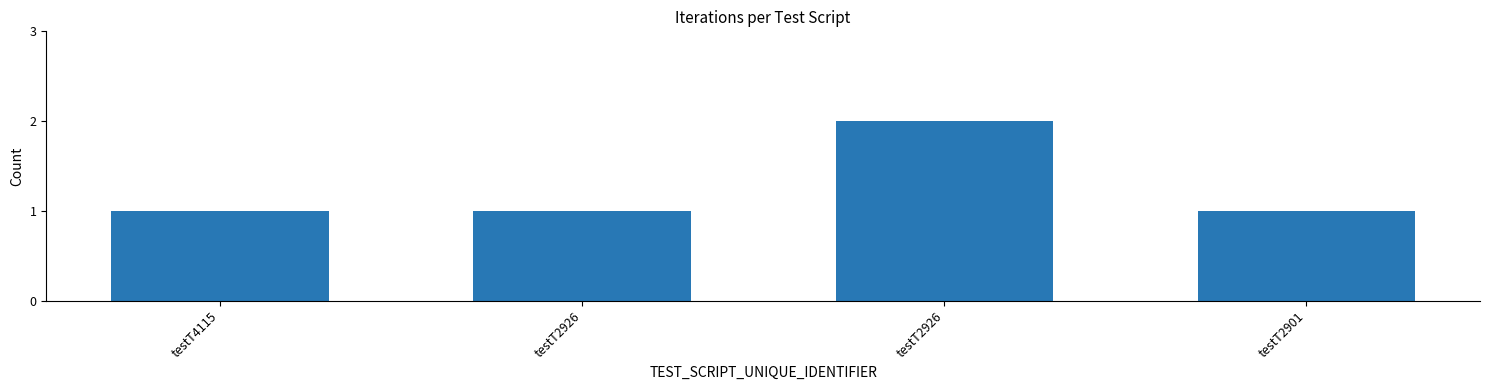

Count the number of data series in this chart.

1